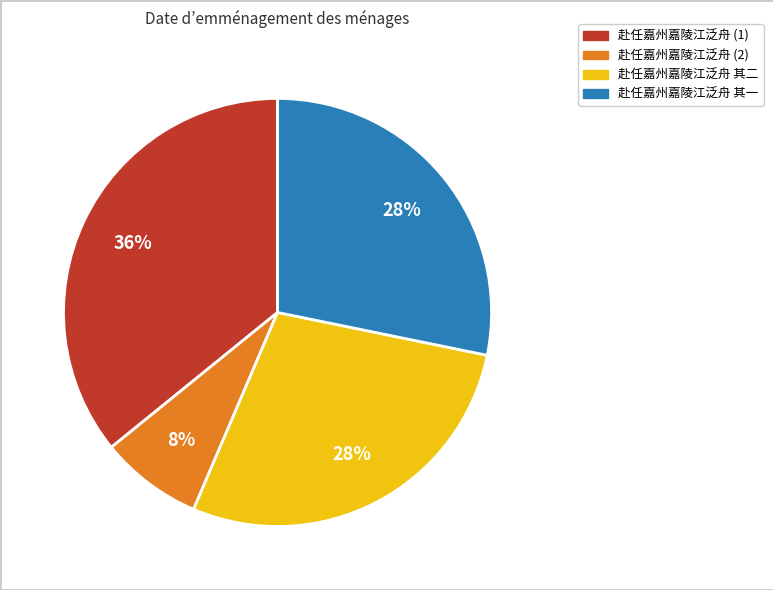

Does any single category account for the majority?

No